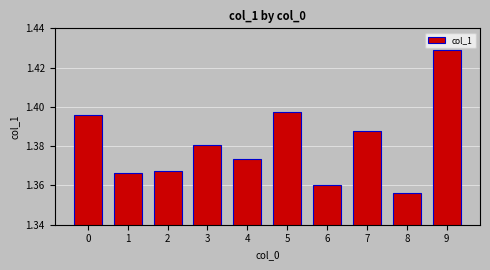

What is the sum of the values at 5 and 6?

2.8